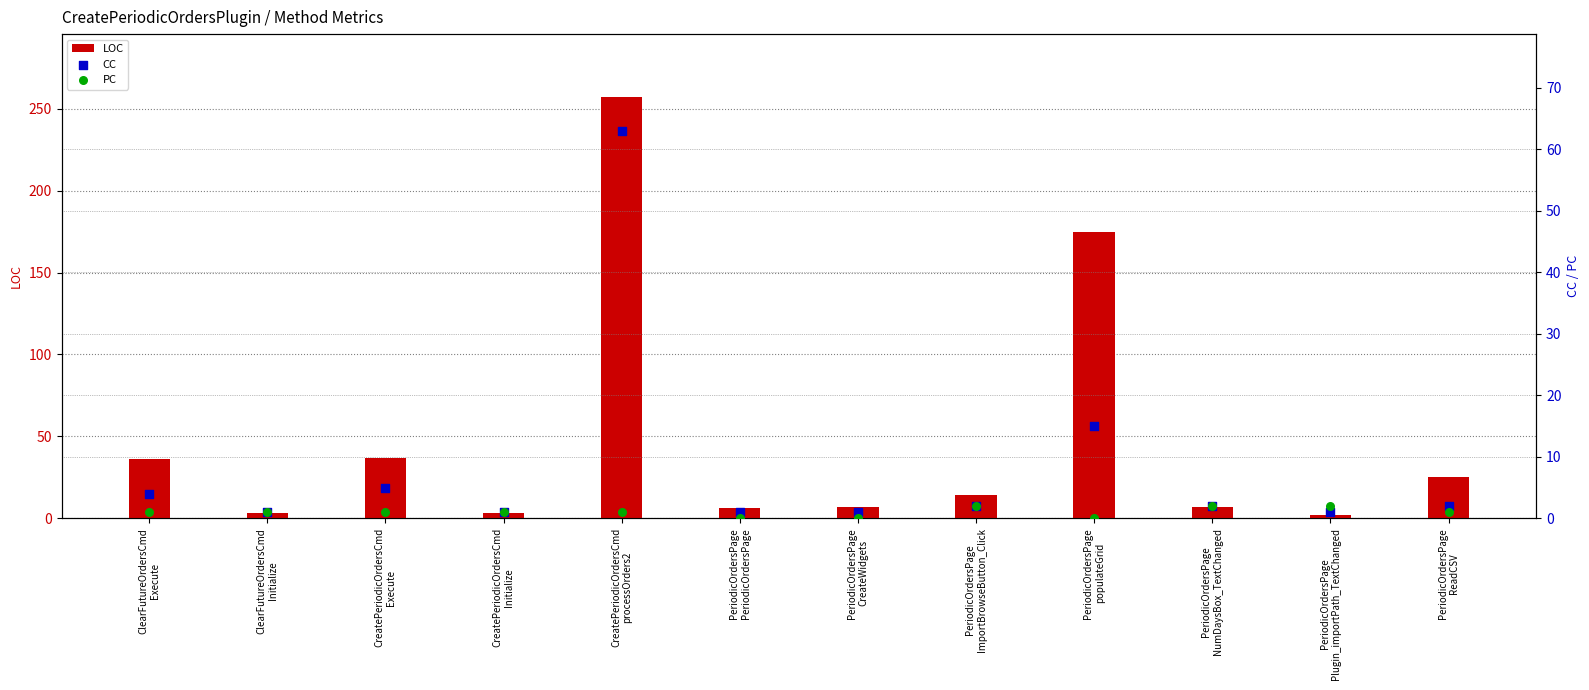

At how many categories does at least one series exceed 100?

2